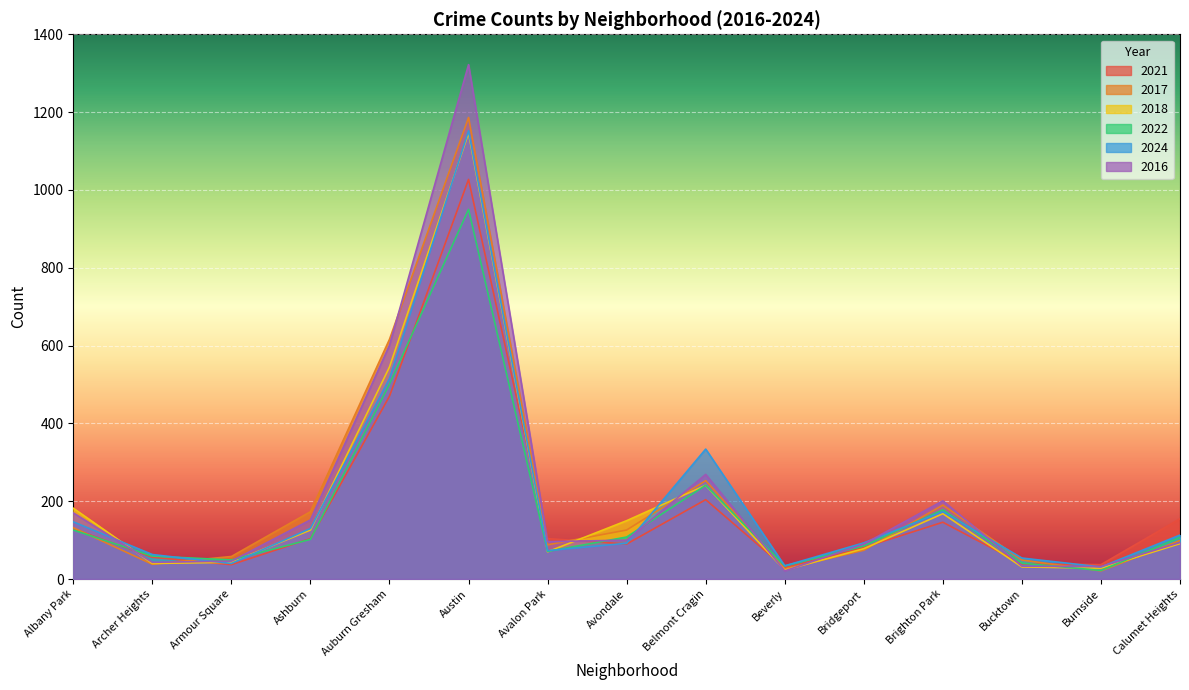

At how many categories does at least one series exceed 1156?

1